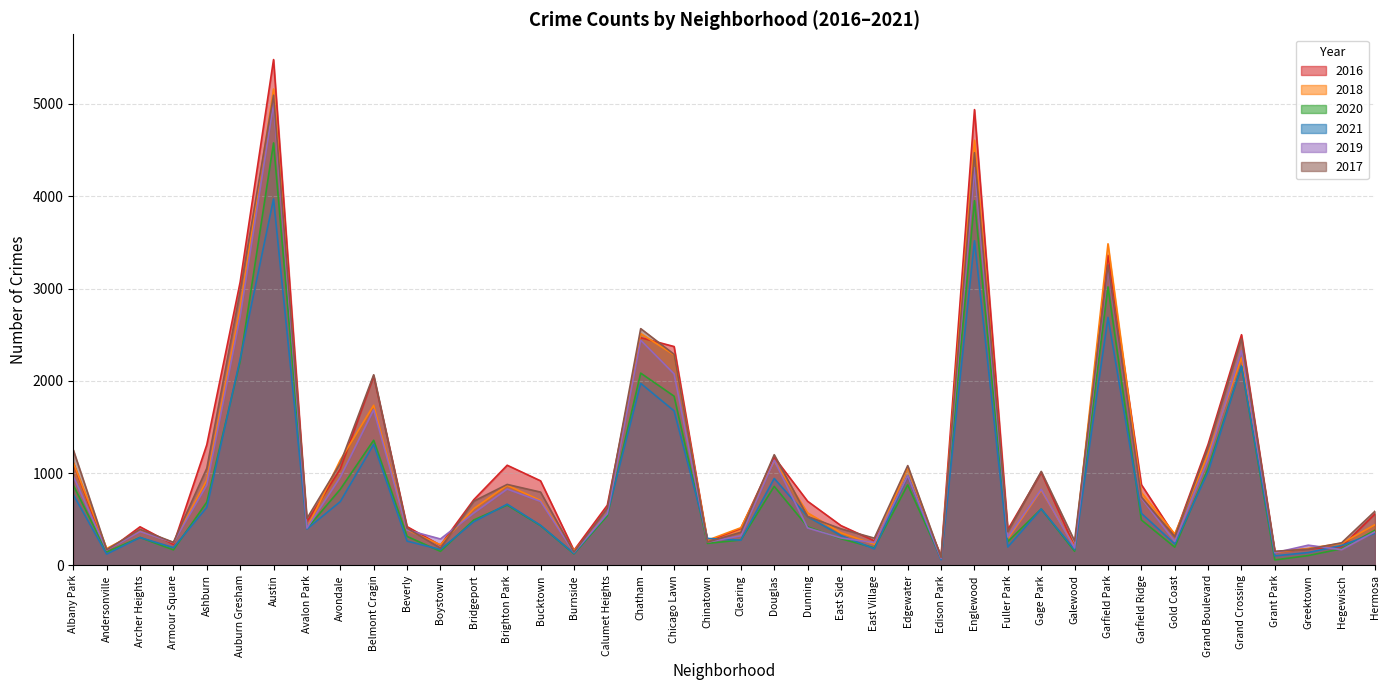

Where do 2021 and 2019 first cross each other?

Chicago Lawn and Chinatown